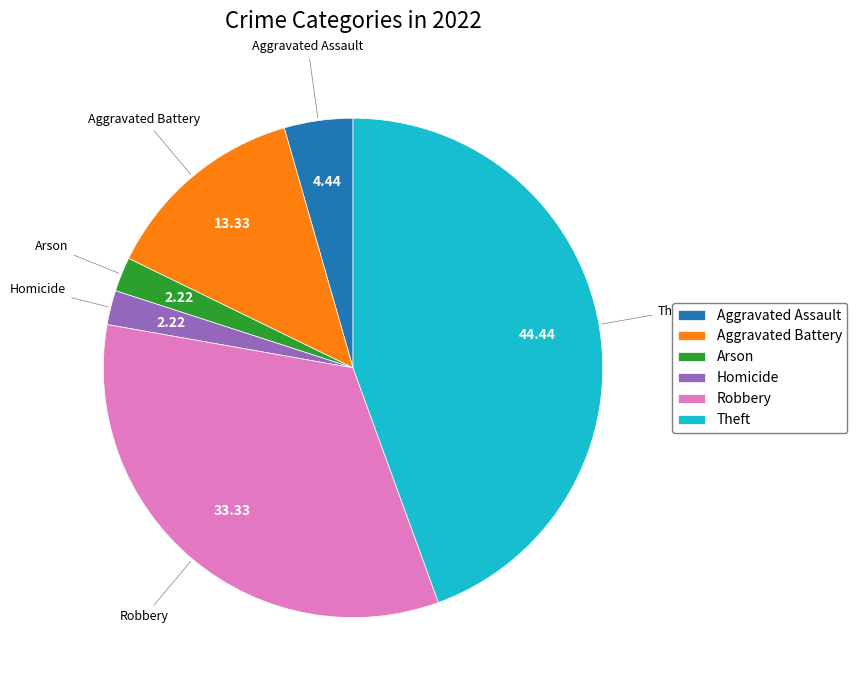

Which category has the biggest portion of the pie?

Theft